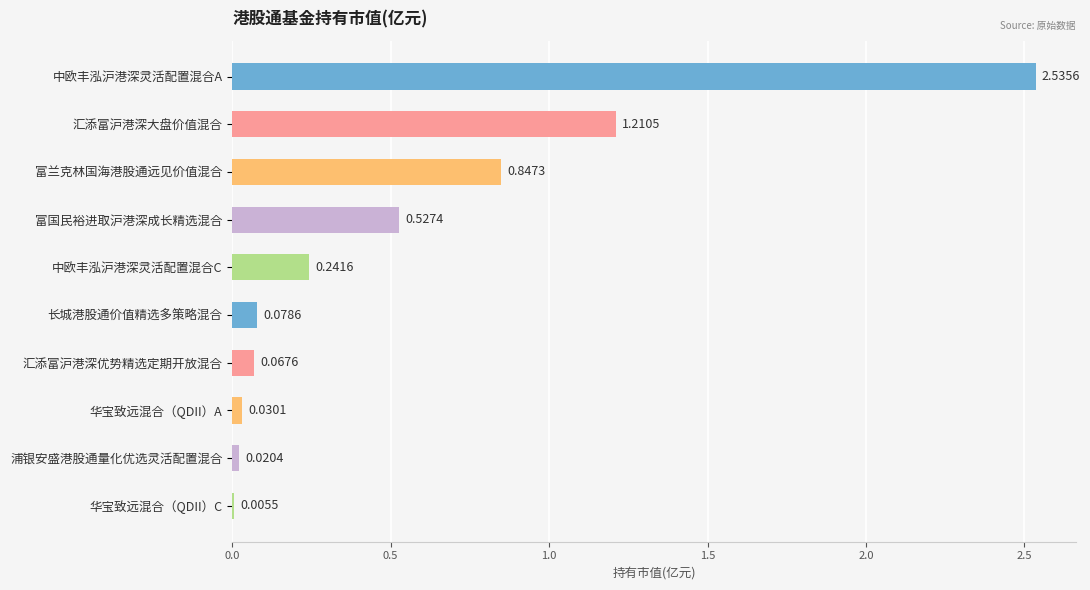

Does the chart contain stacked bars?

No